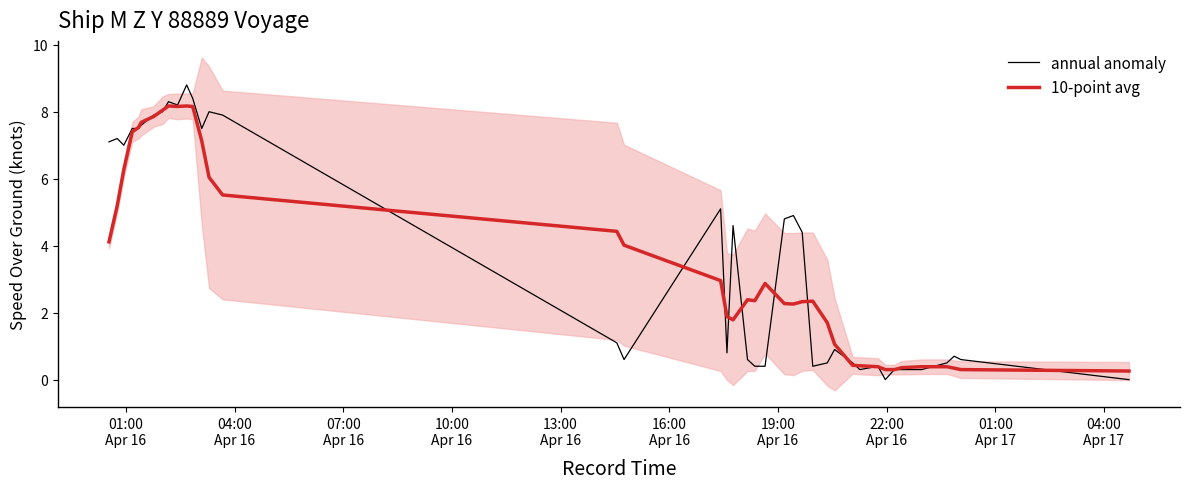

Reading left to right, extract all data points from this chart.

annual anomaly: 7.1	7.2	7.0	7.5	7.5	7.6	7.9	8.0	8.3	8.2	8.8	8.4	7.5	8.0	7.9	1.1	0.6	5.1	0.8	4.6	0.6	0.4	0.4	4.8	4.9	4.4	0.4	0.5	0.9	0.5	0.3	0.4	0.0	0.3	0.3	0.3	0.5	0.7	0.6	0.0
10-point avg: 4.1	5.2	6.3	7.4	7.5	7.7	7.9	8.0	8.2	8.2	8.2	8.2	7.1	6.0	5.5	4.4	4.0	3.0	1.9	1.8	2.4	2.4	2.9	2.3	2.3	2.3	2.3	1.7	1.1	0.4	0.4	0.4	0.3	0.3	0.4	0.4	0.4	0.3	0.3	0.3